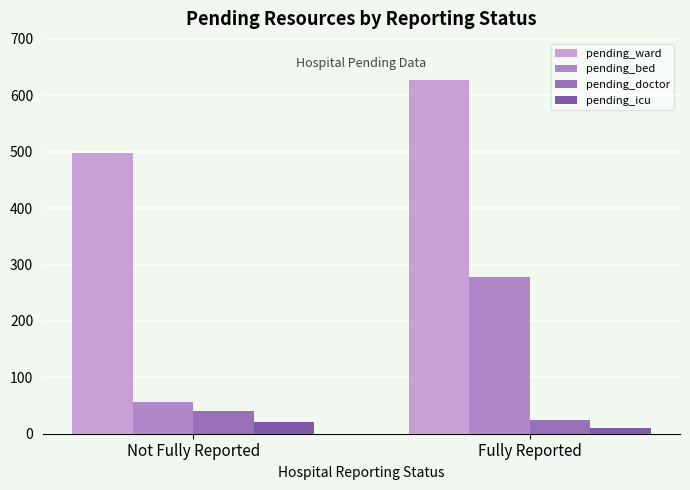

List the labels in order of pending_doctor value, smallest first.

Fully Reported, Not Fully Reported